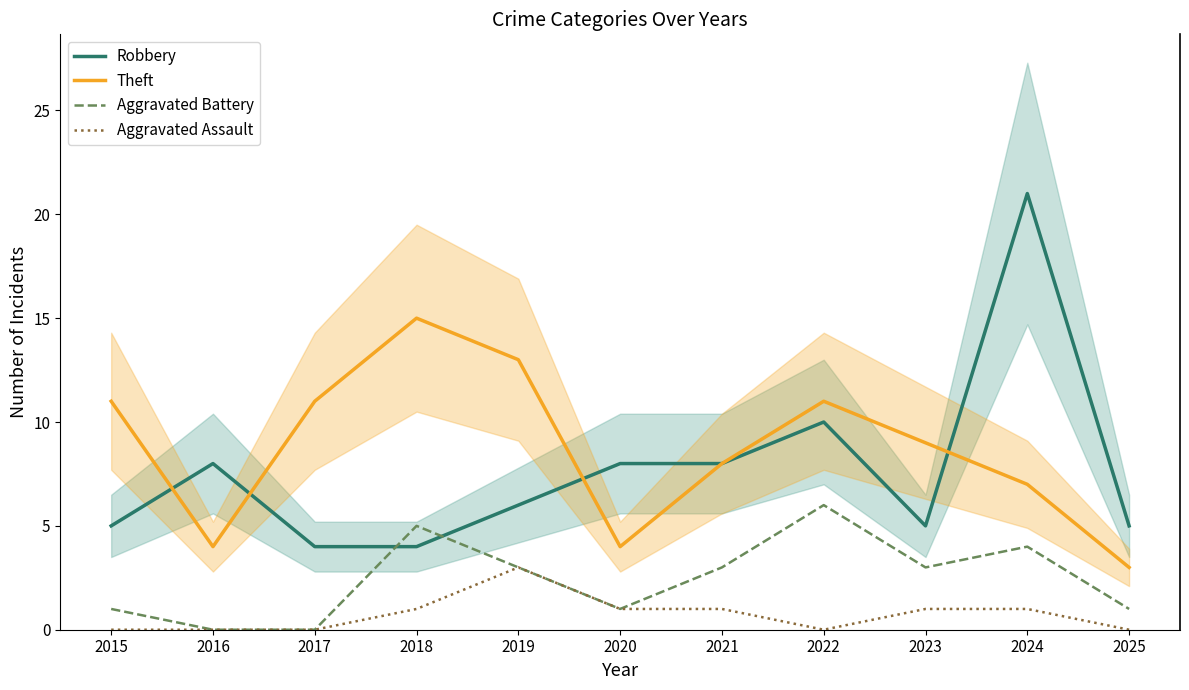

What is the difference between the maximum and minimum values in the Aggravated Battery series?

6